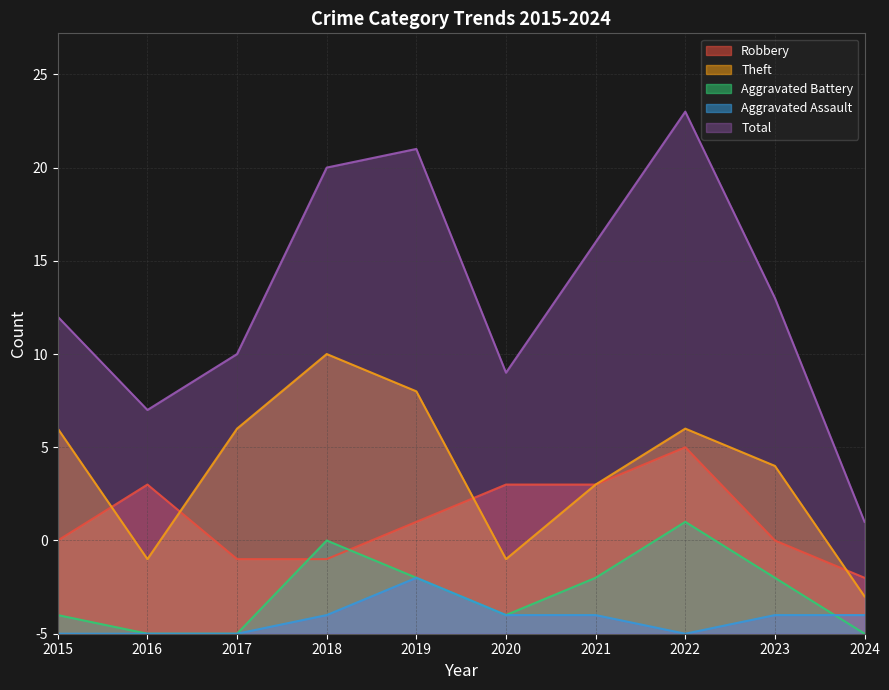

Where is Theft nearest to the value 8?

2021